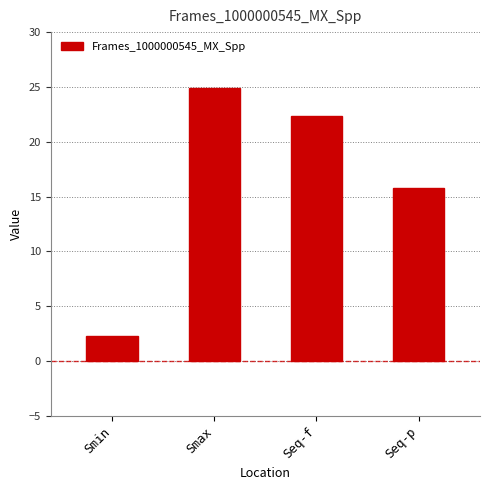

What is the label of the 1st bar from the right?

Seq-p